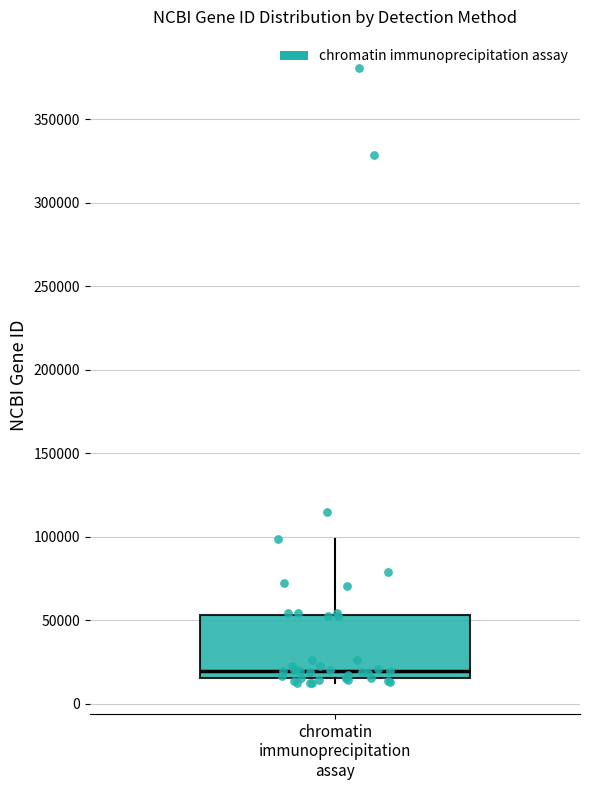

Transcribe this box plot: give where the median line is, the range the box spans, and where the two whiskers end, as read against the y-axis. The values are not printed on the chart, so give them approximately, as read against the axis.

median 20000, box 15000 to 55000, whiskers 10000 to 100000